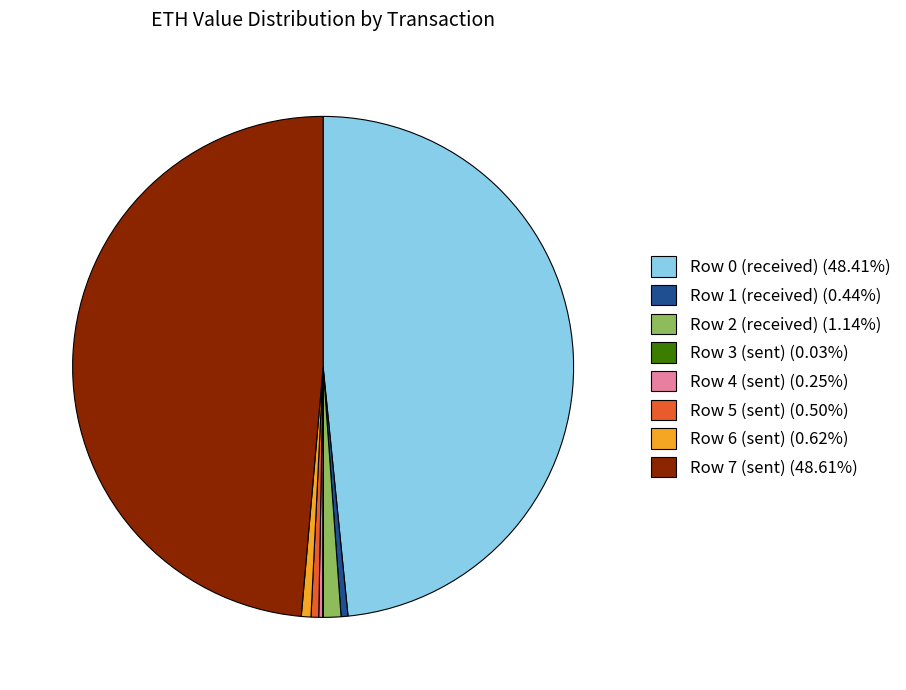

Combined, do Row 5 (sent) (0.50%) and Row 2 (received) (1.14%) account for over 50%?

No